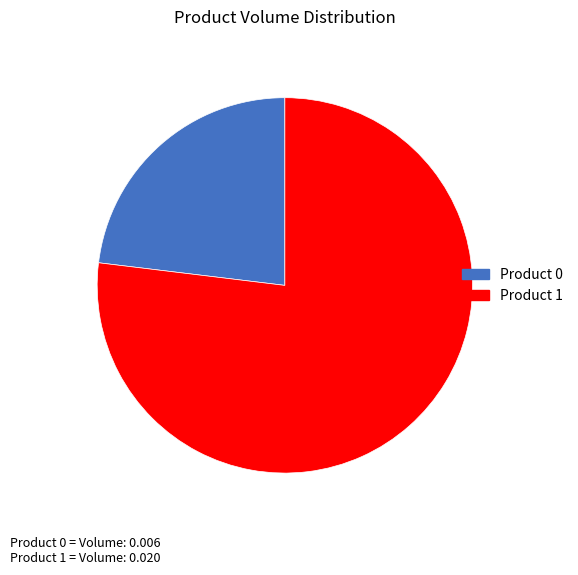

Does Product 0 represent more than half of the total?

No